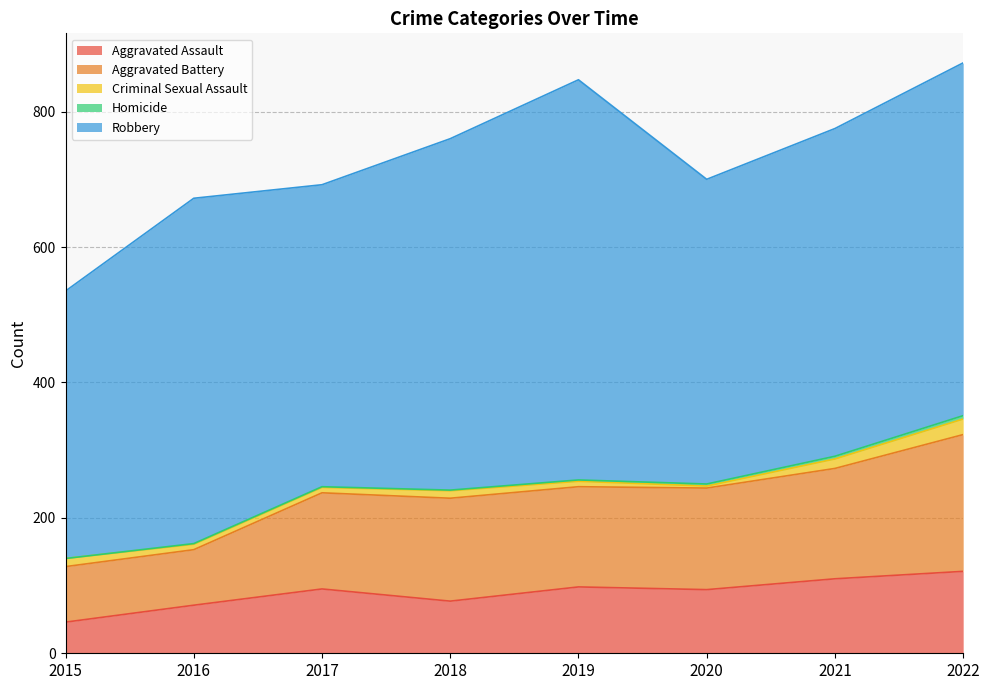

What is the approximate value of Homicide at 2019?

2